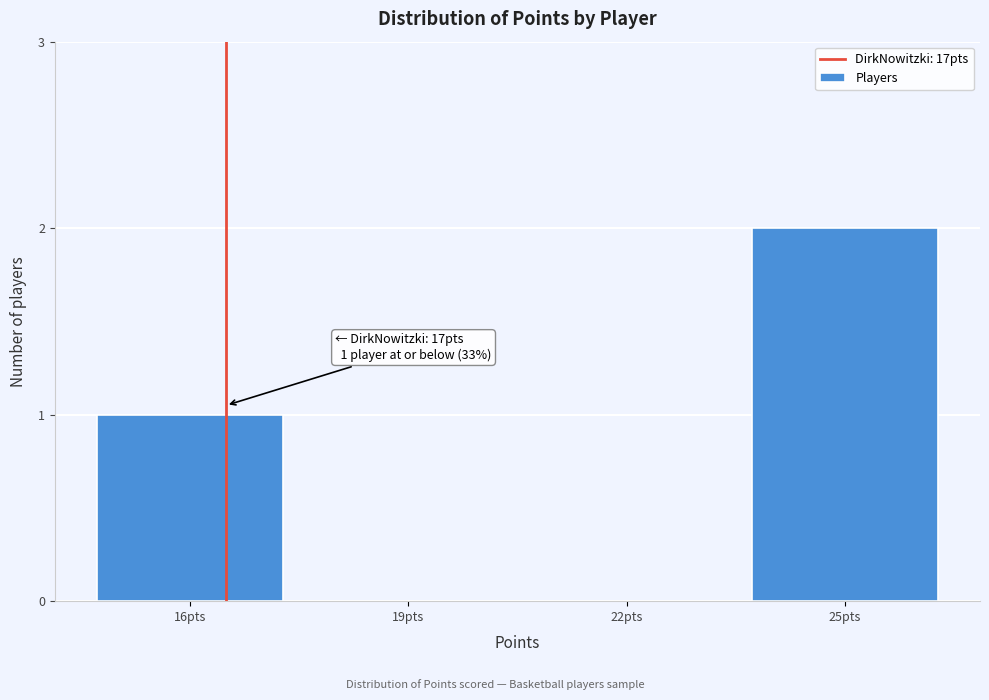

Reading right to left, extract all data points from this chart.

25pts=2	22pts=0	19pts=0	16pts=1